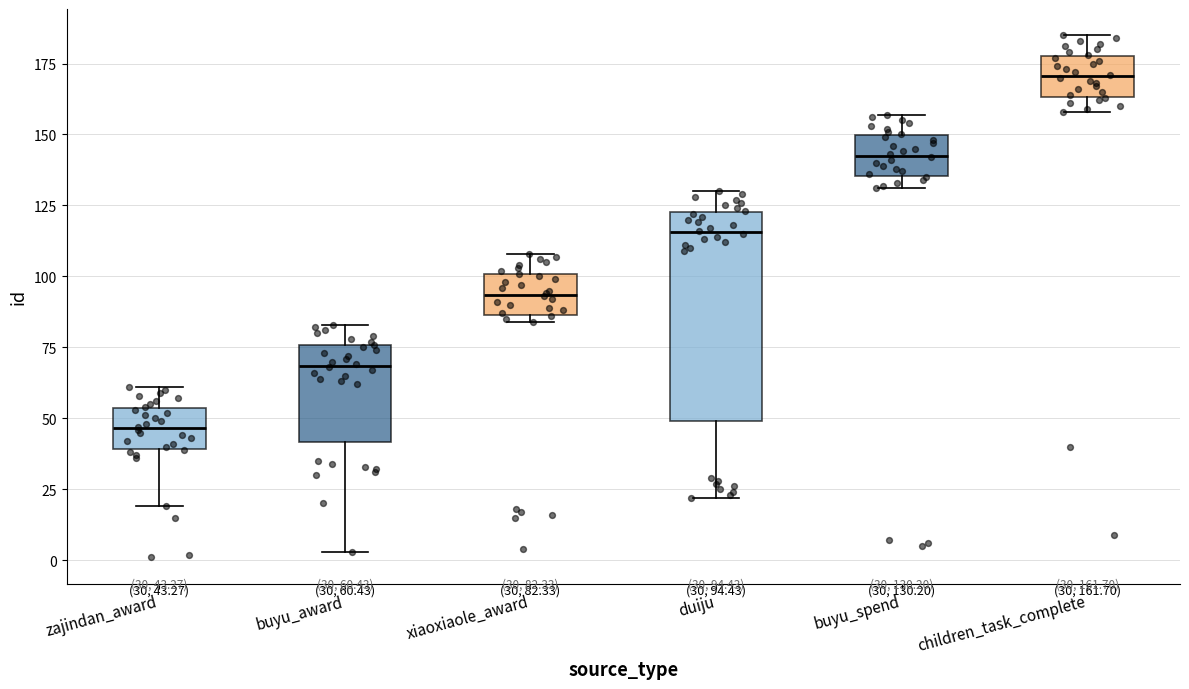

Which box is the tallest, from its lower edge to its upper edge?

duiju